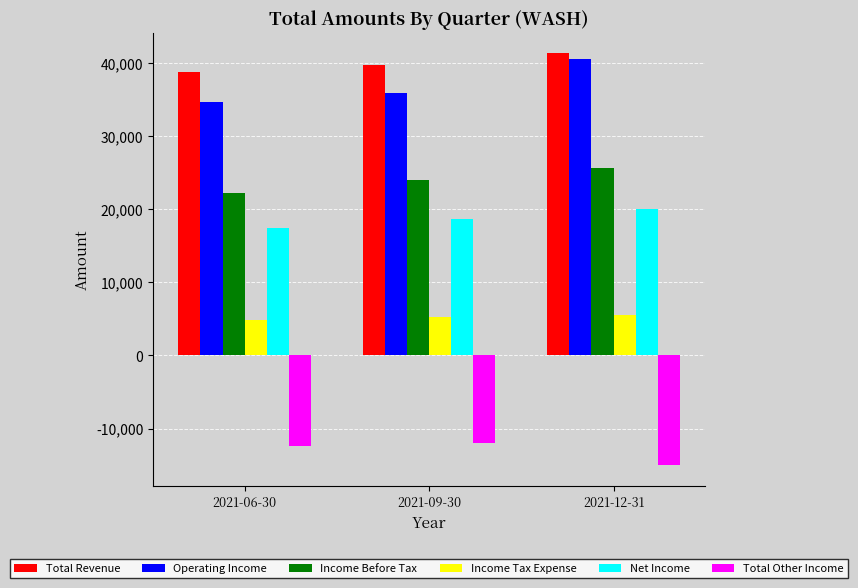

What is the smallest value displayed?

-15000